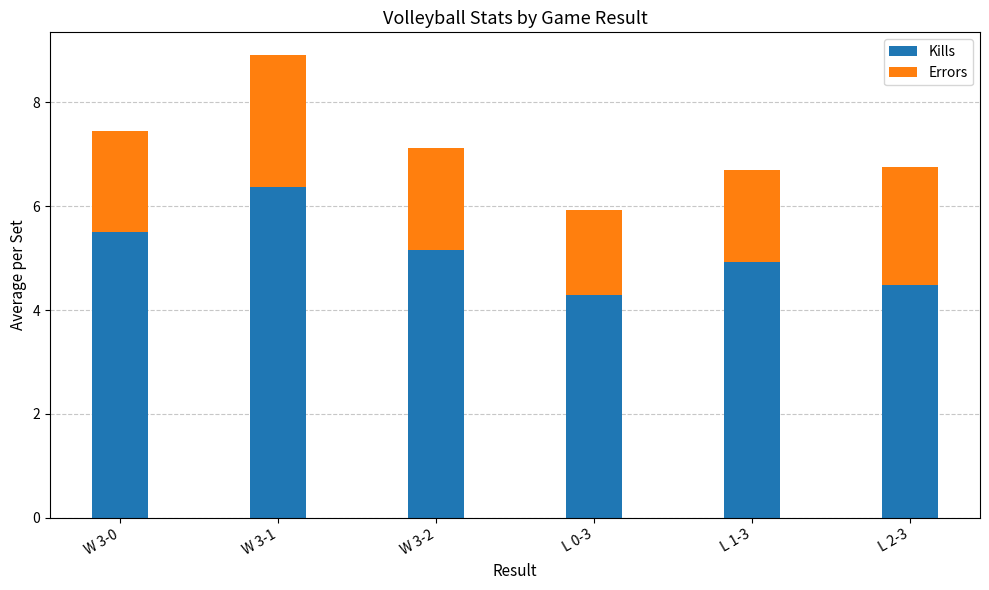

The value of Kills at L 1-3 is 2.8. True or false?

False